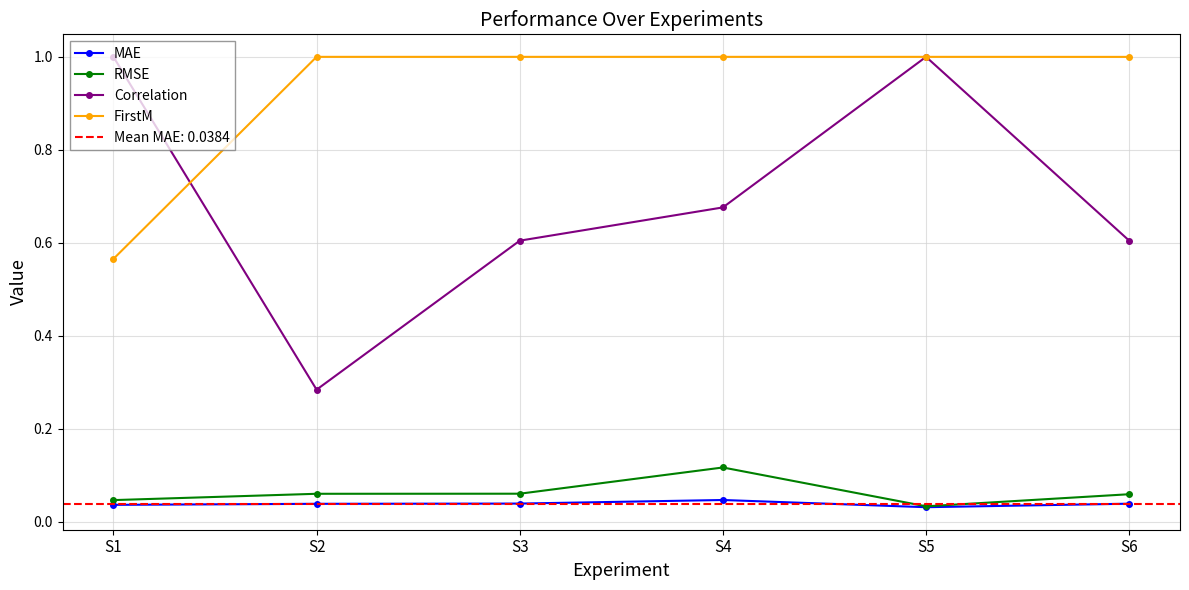

At how many categories does at least one series exceed 0?

6